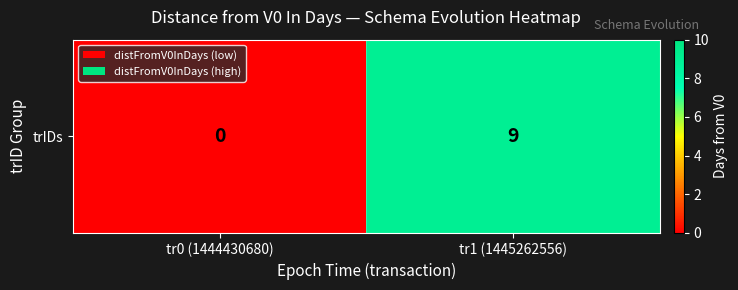

What is the change in value from tr0 (1444430680) to tr1 (1445262556)?

+9